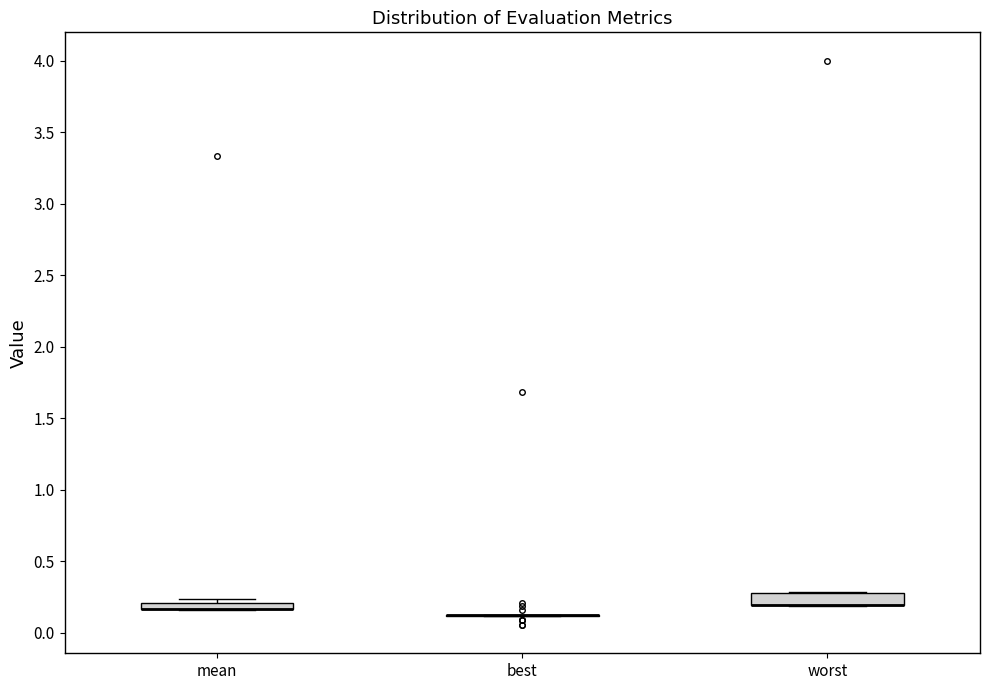

Where is the lower edge of the box for mean on the y-axis? The values are not printed on the chart, so give them approximately, as read against the axis.

0.15